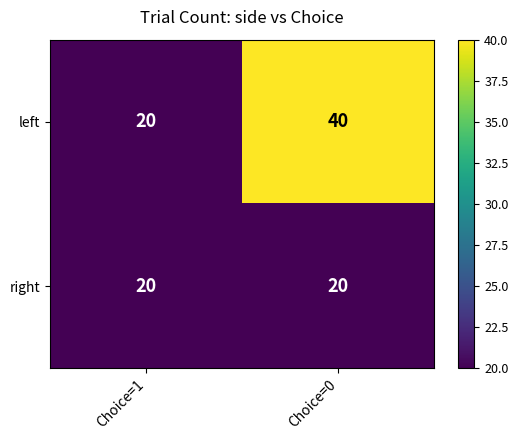

The left series shows 14 at Choice=1. True or false?

False